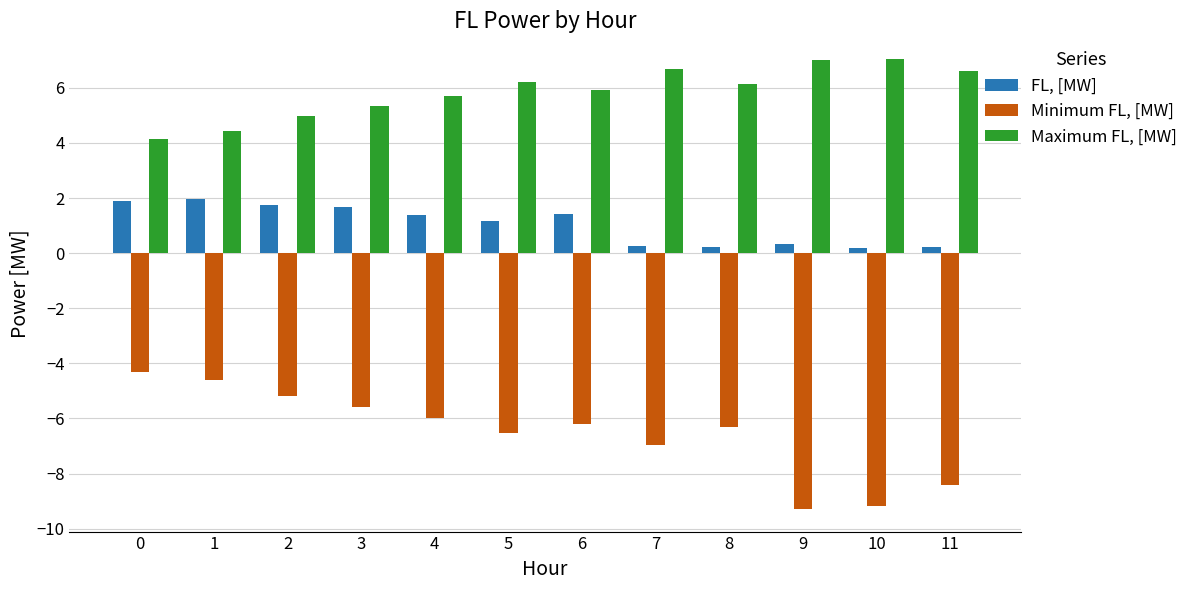

How many groups of bars are there?

12